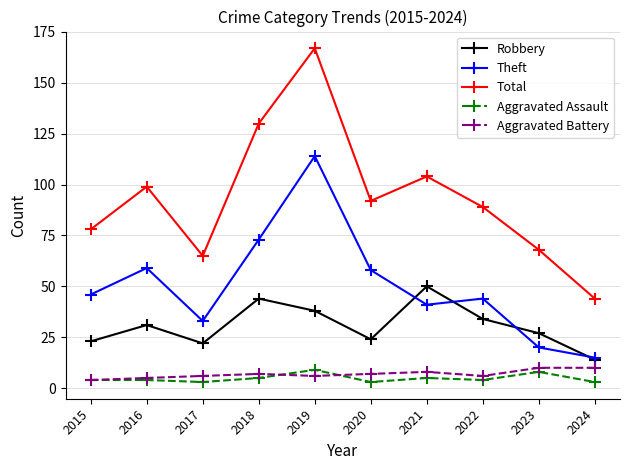

Count the number of categories in the chart.

10